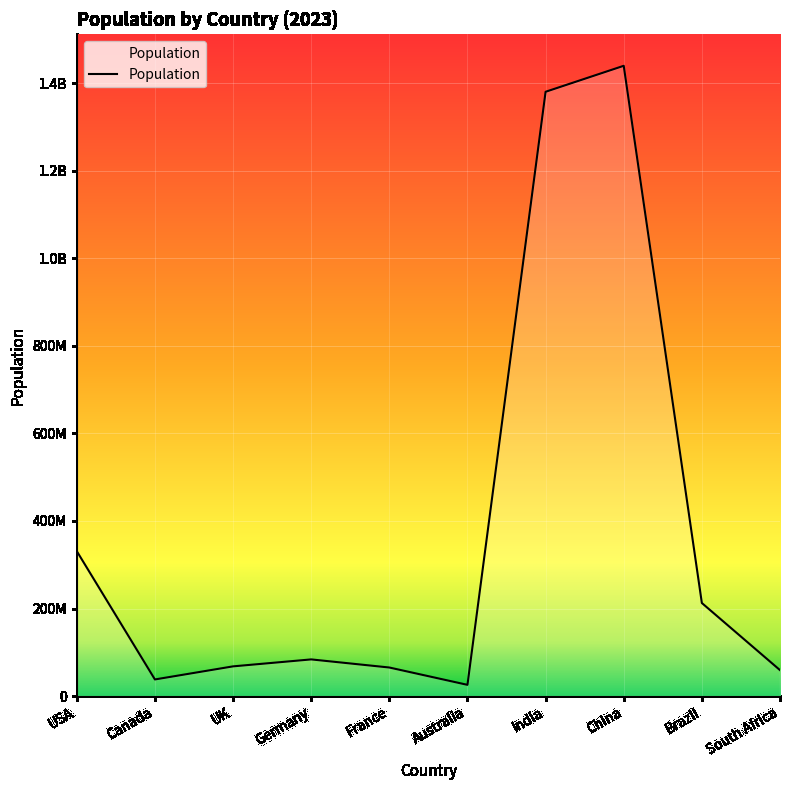

What is the value of the 8th point from the left?

1439323776